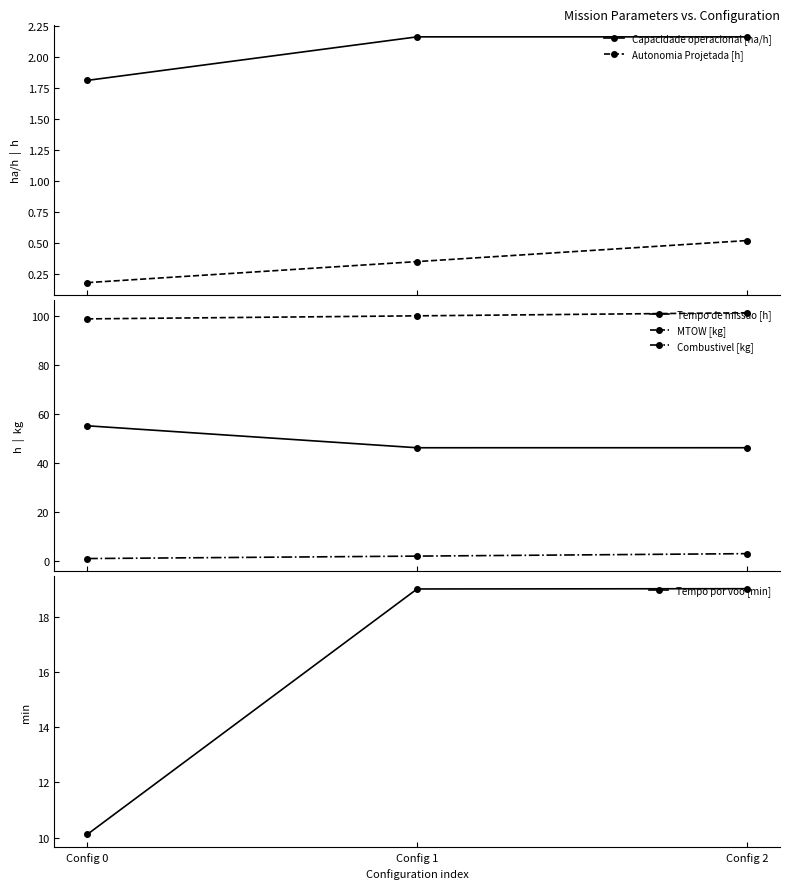

At how many categories does at least one series exceed 67?

3